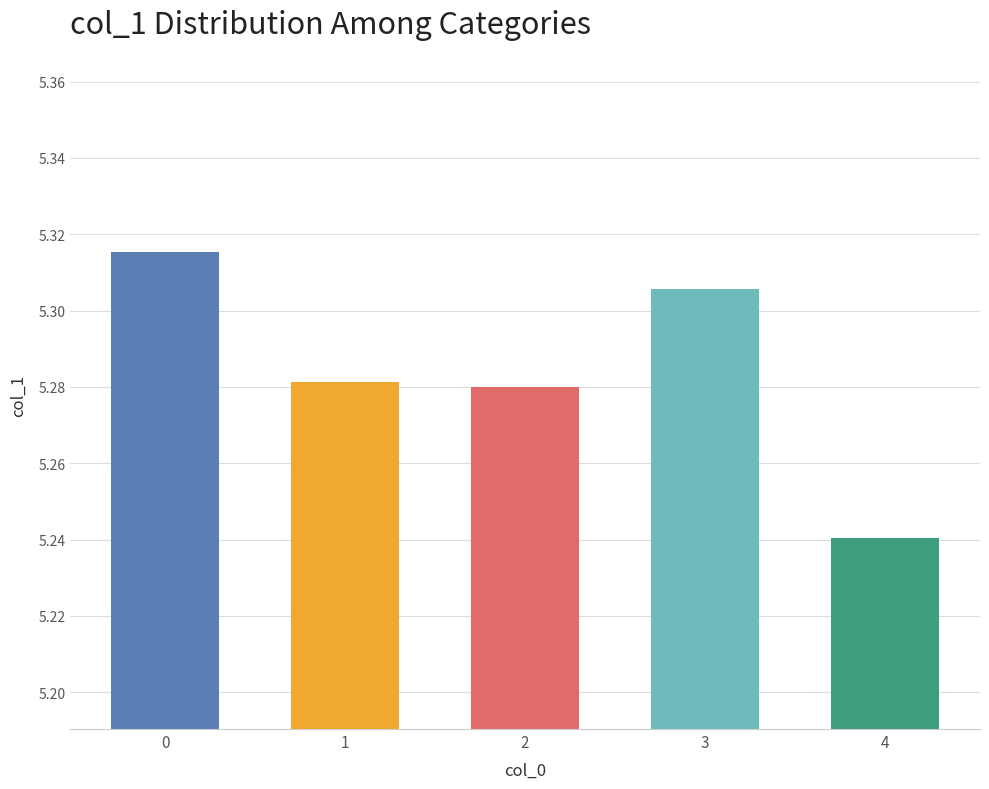

What is the difference between the maximum and minimum values?

0.1